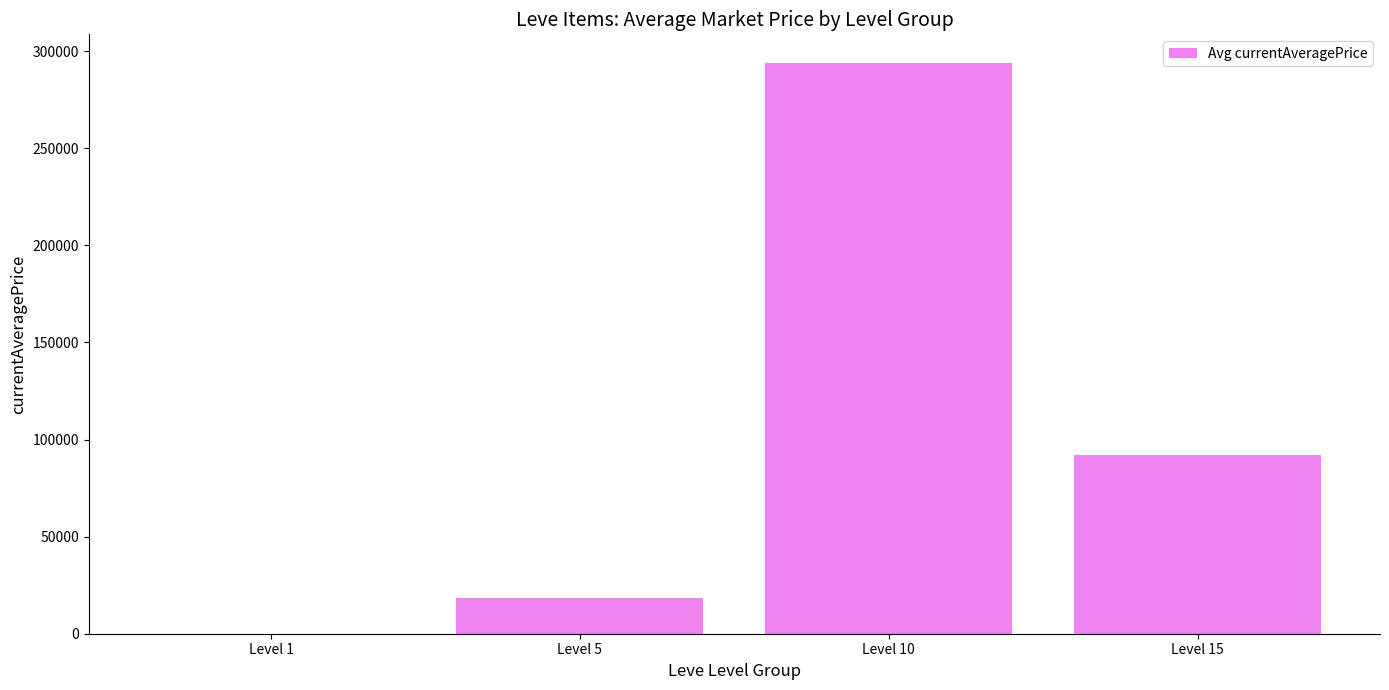

Reading left to right, list all the values displayed in this chart.

Level 1=56.1	Level 5=18655.0	Level 10=294021.1	Level 15=92273.5